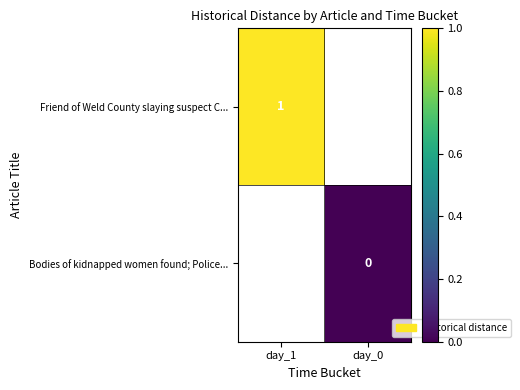

Is it true that Friend of Weld County slaying suspect C... equals 1 at day_1?

True